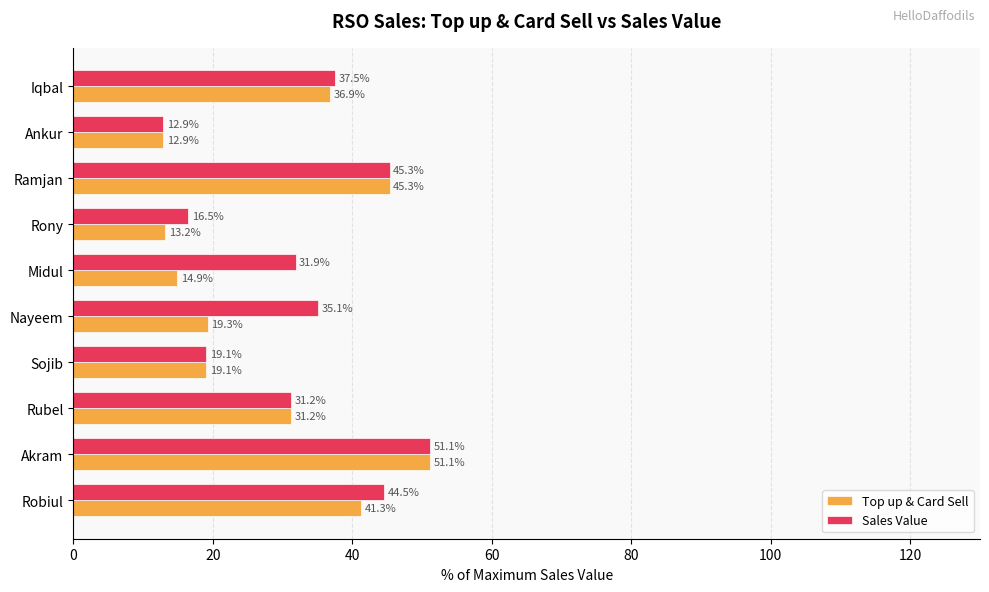

What is the difference between the maximum and minimum values in the Sales Value series?

38.2